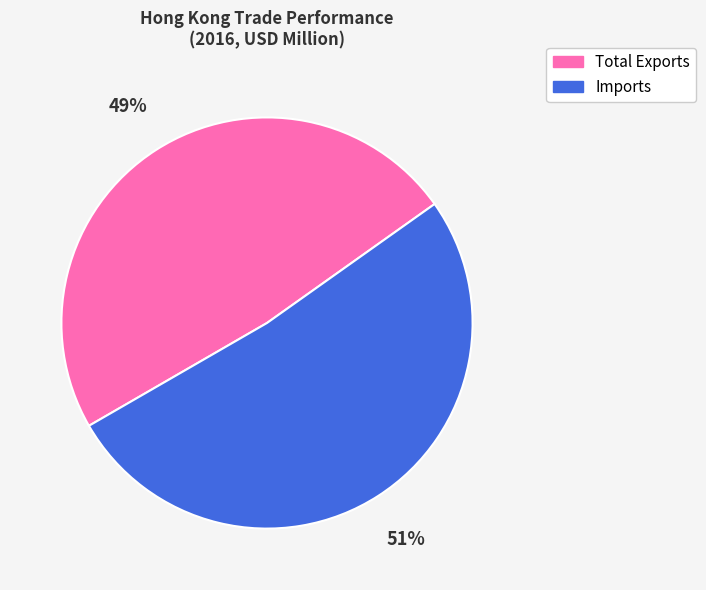

What is the smallest slice in the pie chart?

Total Exports